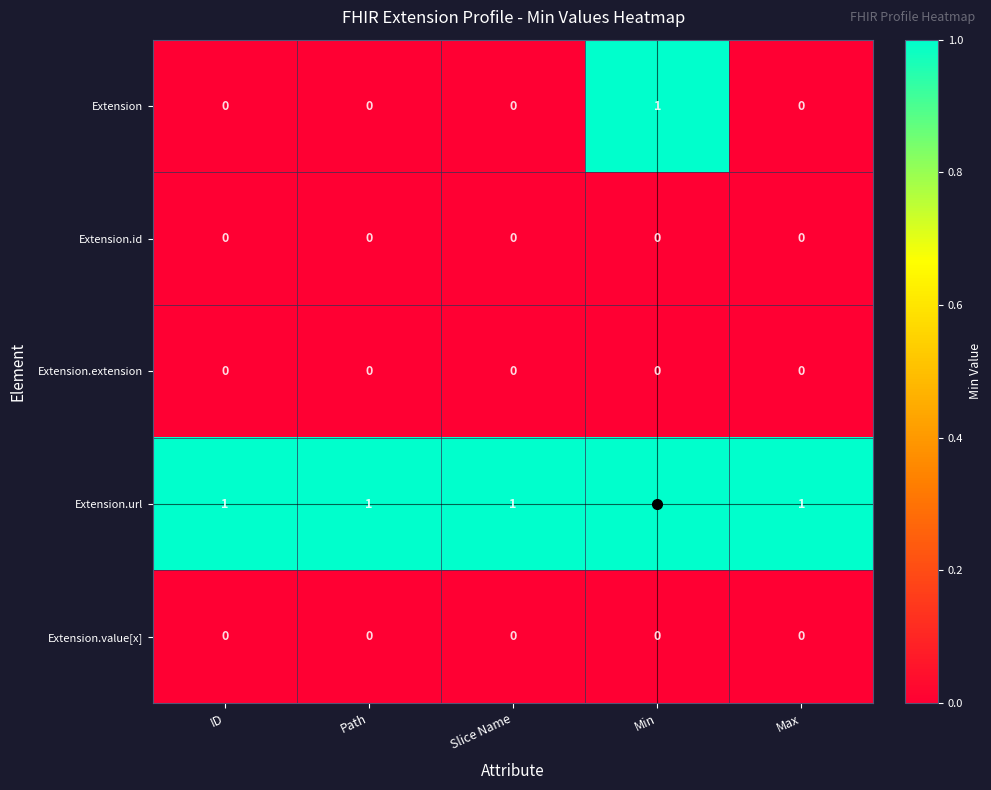

Which category has the highest value in the Extension series?

Min